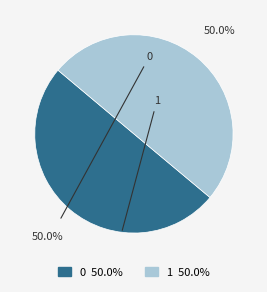

Combined, what portion of the pie is 0 and 1?

100.0%